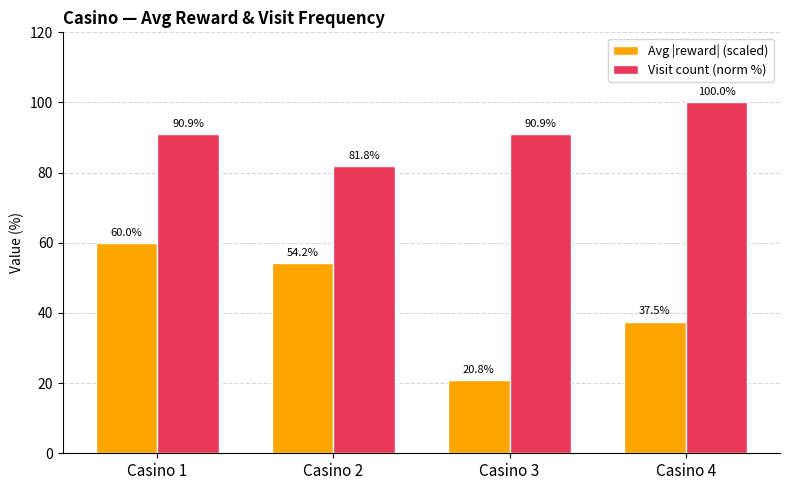

Reading left to right, list all the values displayed in this chart.

Avg |reward| (scaled): 60.0	54.2	20.8	37.5
Visit count (norm %): 90.9	81.8	90.9	100.0